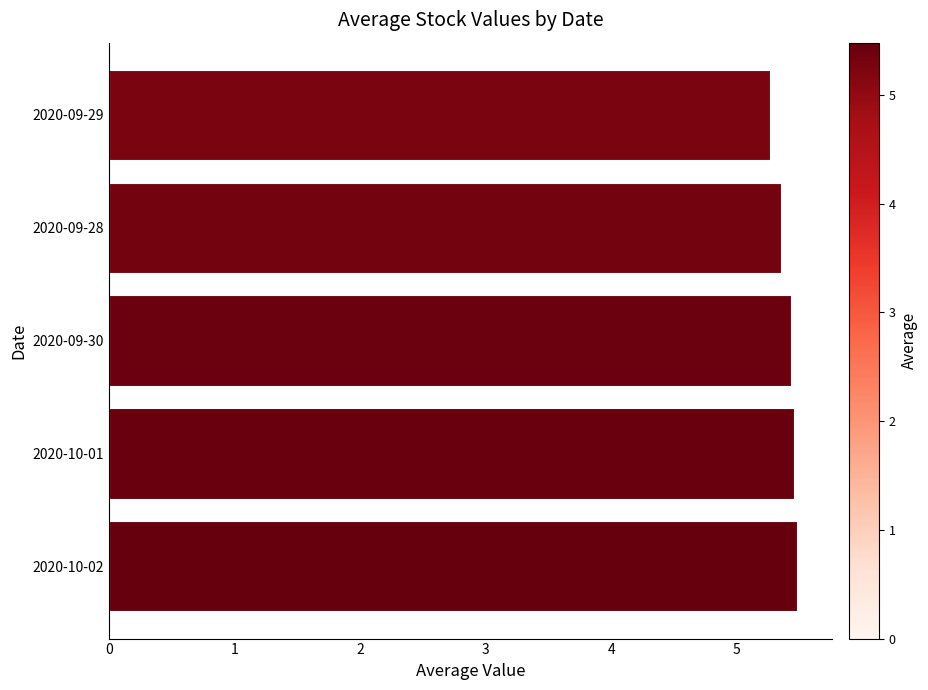

What is the average value?

5.4